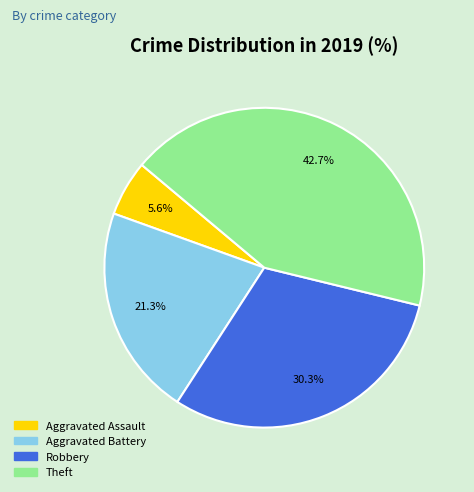

To the nearest percent, what portion does Aggravated Assault represent?

6%